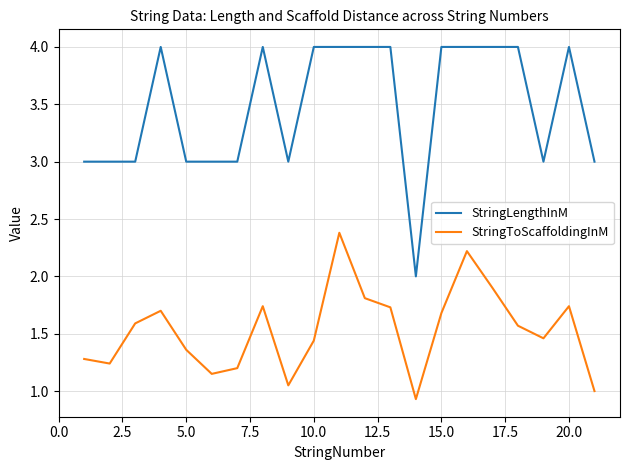

Rank the series by their average value, from highest to lowest.

StringLengthInM, StringToScaffoldingInM